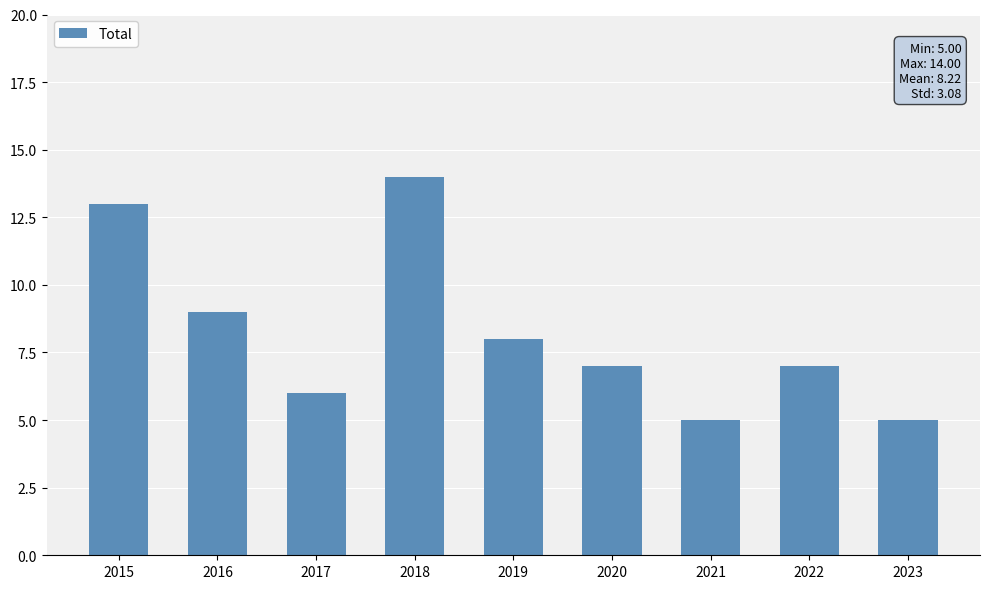

Reading right to left, extract all data points from this chart.

2023=5	2022=7	2021=5	2020=7	2019=8	2018=14	2017=6	2016=9	2015=13